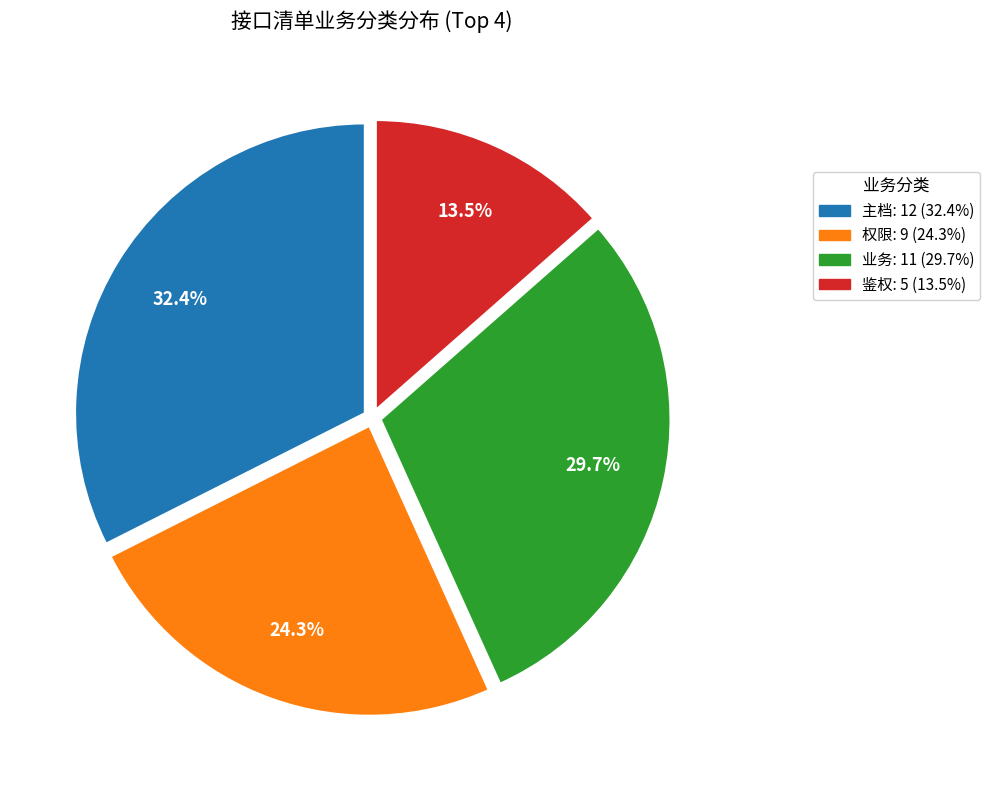

Does 权限 account for over 50% of the chart?

No